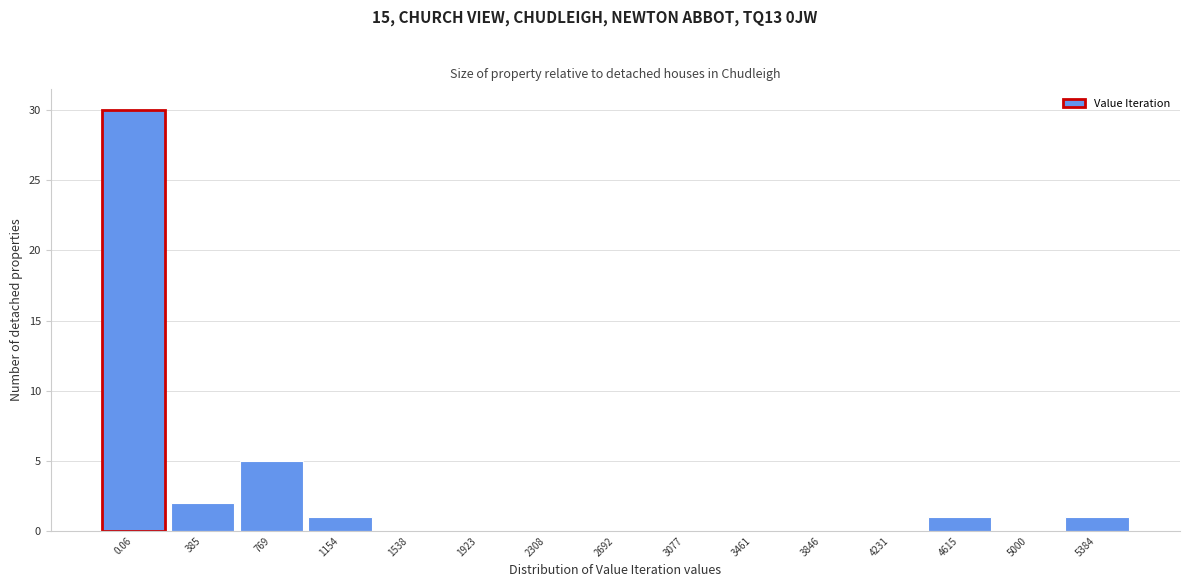

Reading right to left, what are all the values shown in this chart?

5384=1	5000=0	4615=1	4231=0	3846=0	3461=0	3077=0	2692=0	2308=0	1923=0	1538=0	1154=1	769=5	385=2	0.06=30